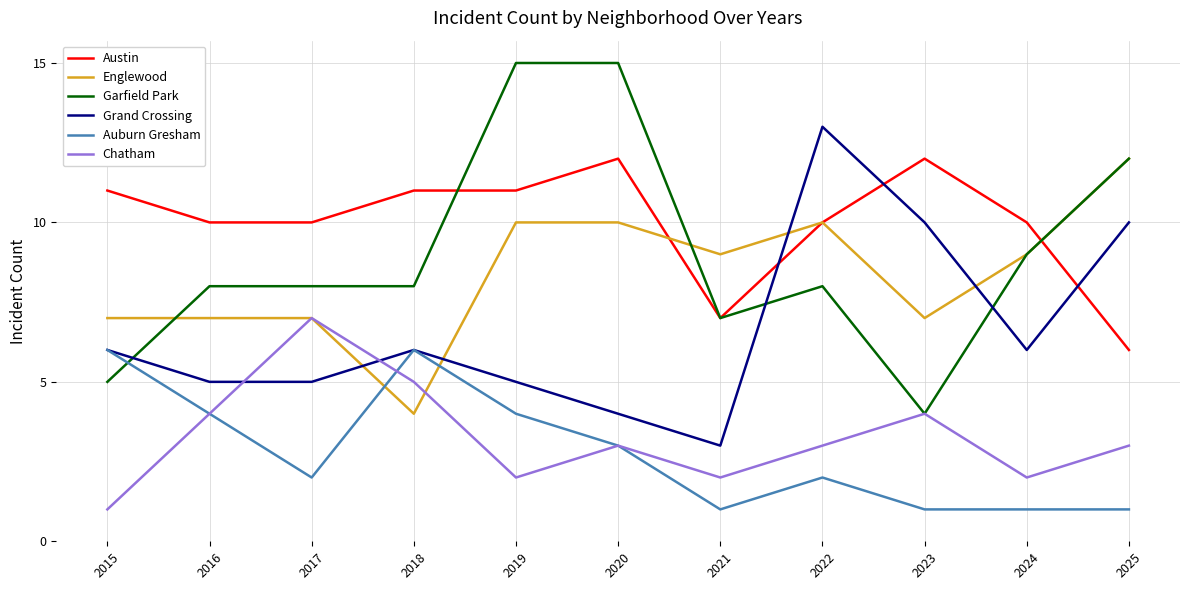

Is it true that Auburn Gresham equals 2 at 2017?

True